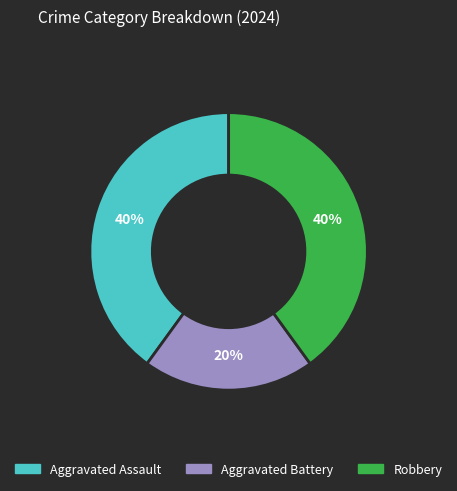

Is the sum of Aggravated Assault and Robbery greater than half?

Yes